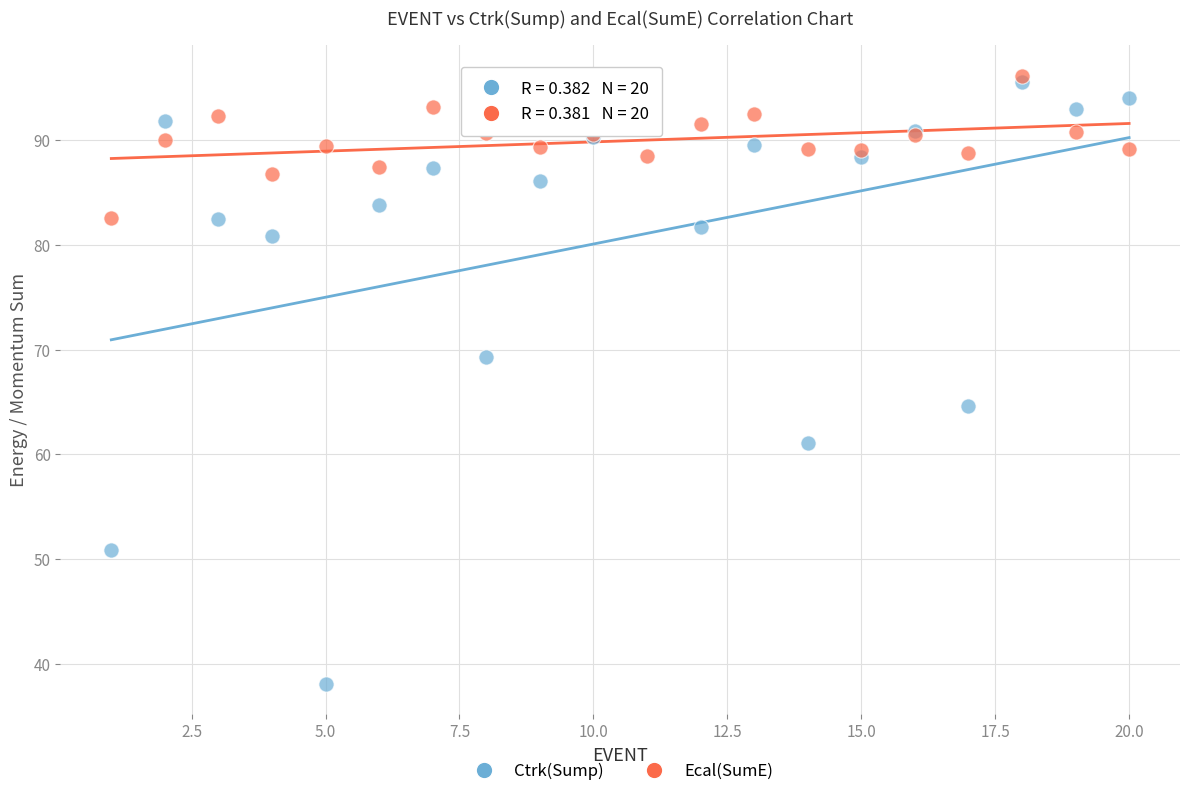

In the Ctrk(Sump) series, what Y value is closest to 66?

64.6